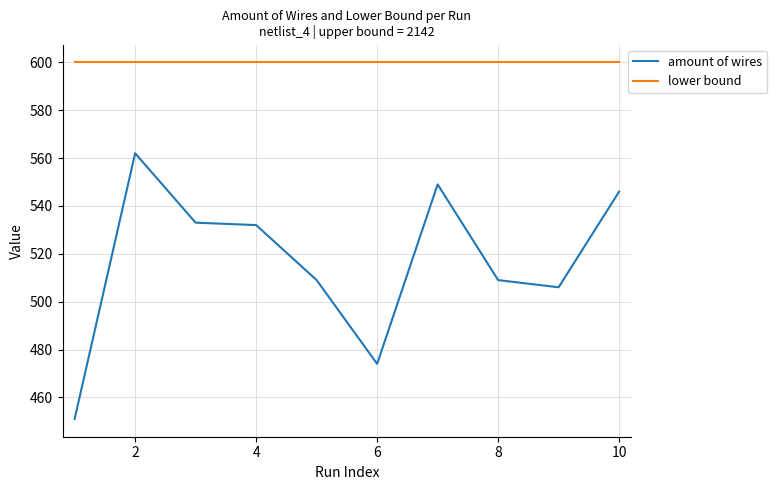

List the series in order of their overall mean, lowest first.

amount of wires, lower bound